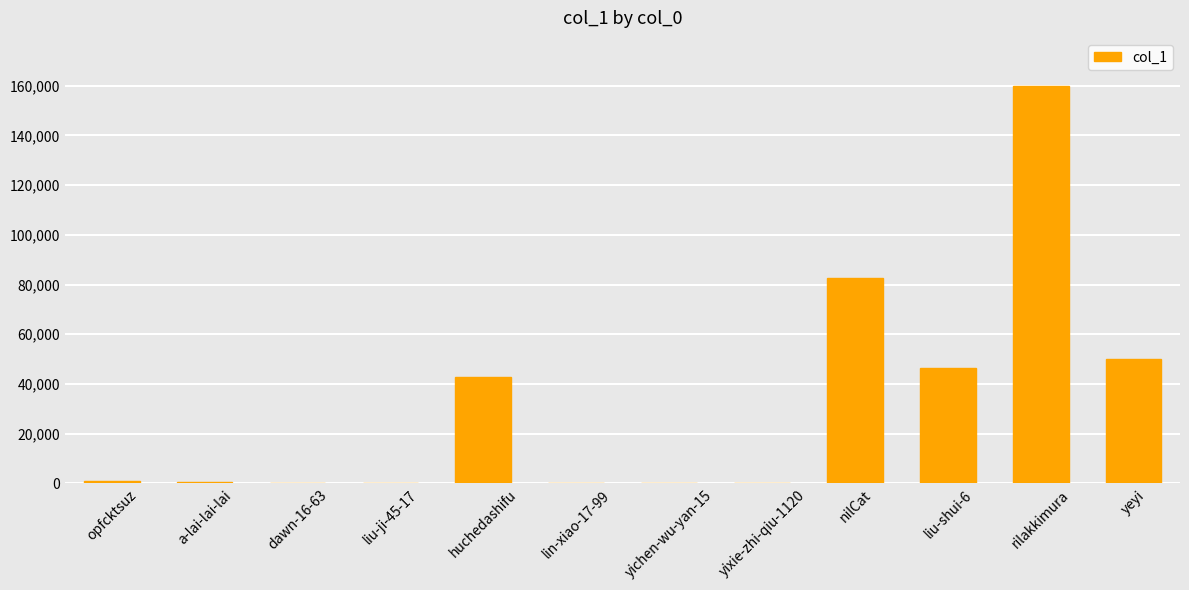

At which category does the chart reach its peak across all series?

rilakkimura